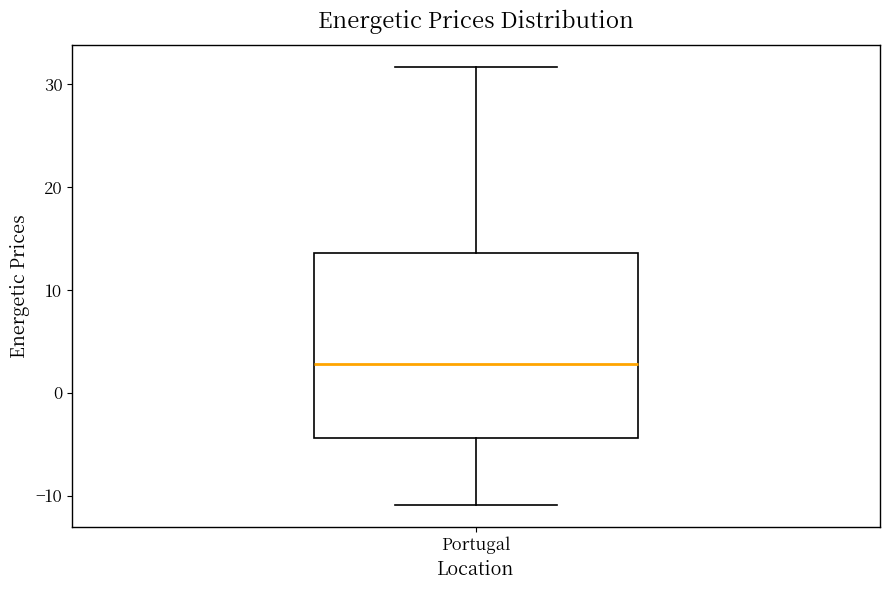

Where is the lower edge of the box for Portugal on the y-axis? The values are not printed on the chart, so give them approximately, as read against the axis.

-4